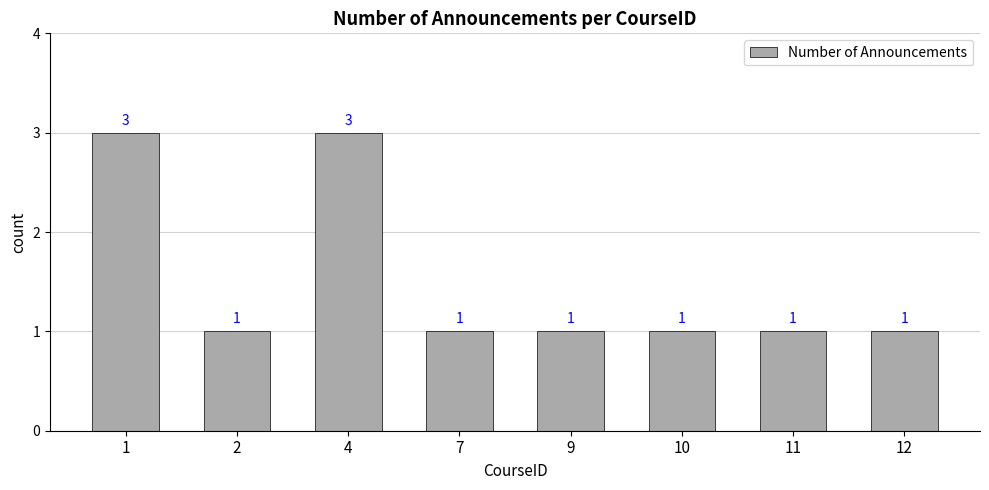

What is the value of the 8th bar from the left?

1